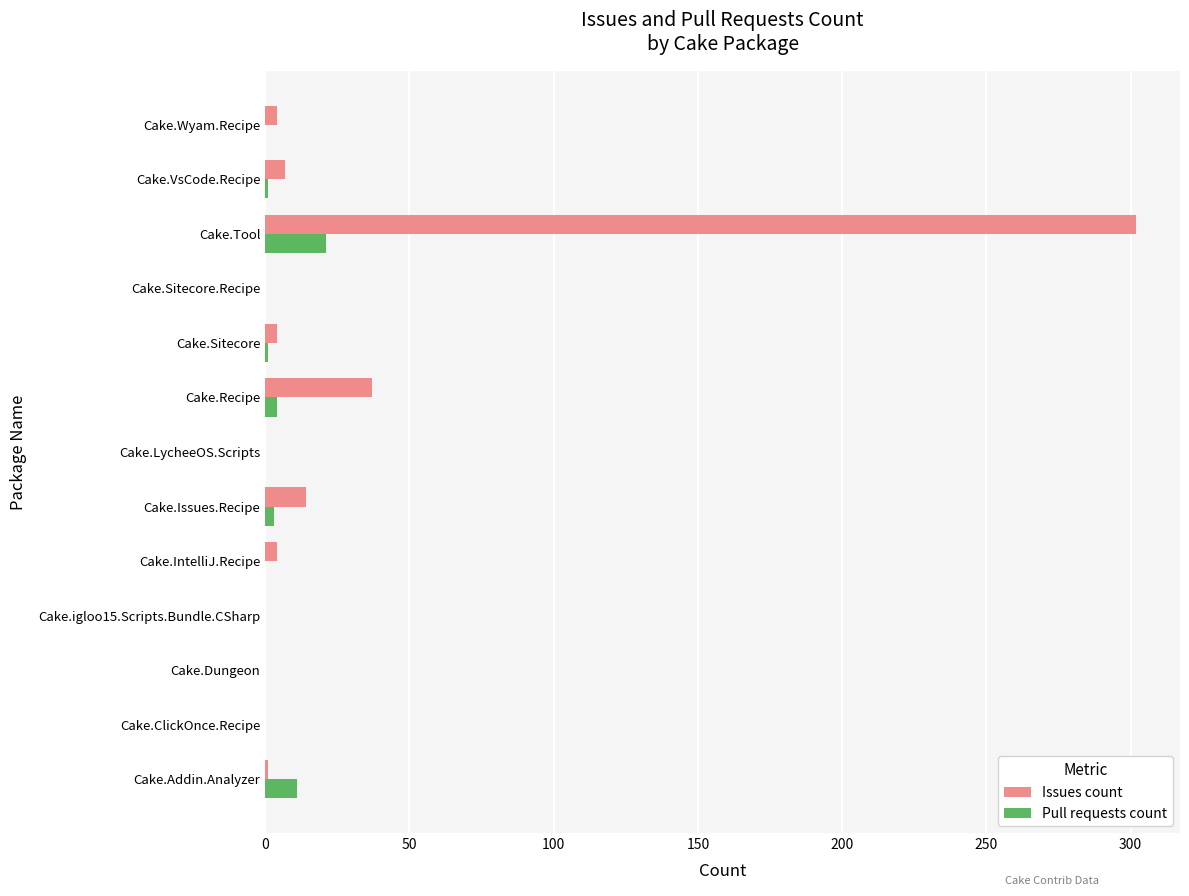

Count the number of data series in this chart.

2